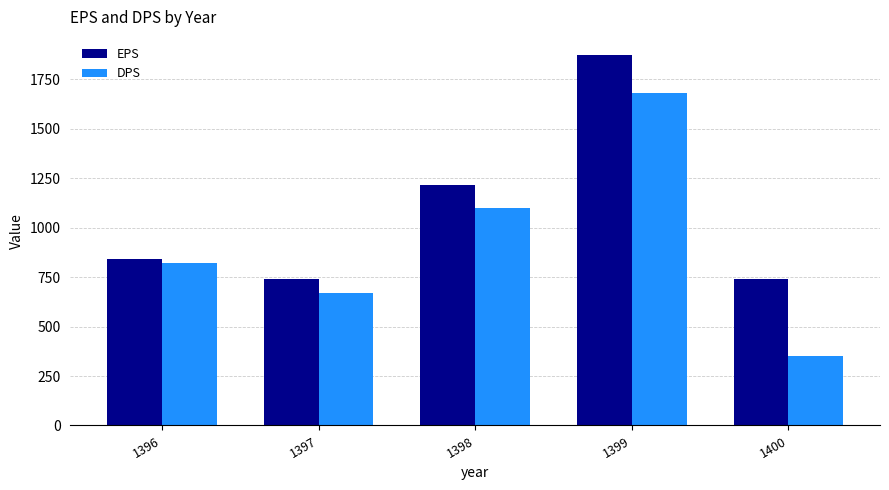

What is the difference between the maximum and minimum values in the DPS series?

1330